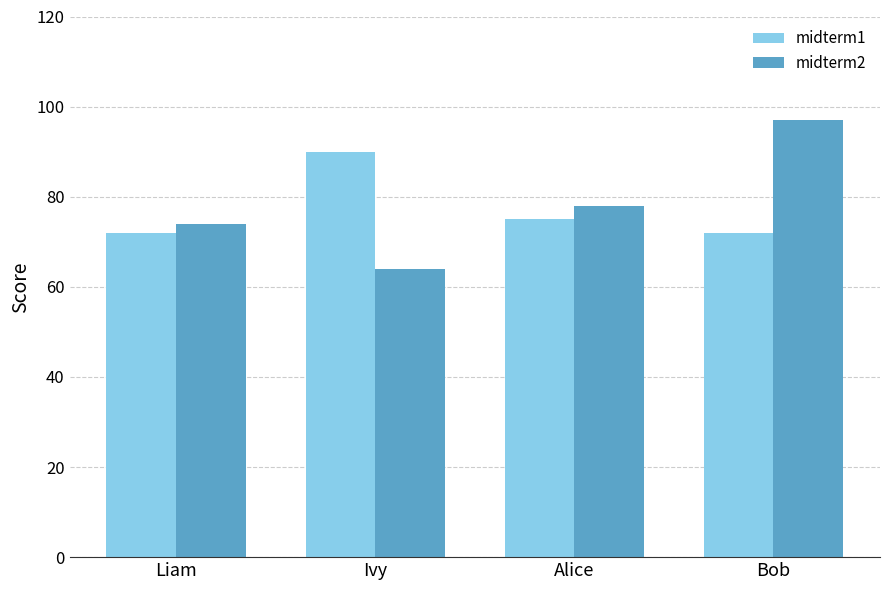

Does the chart contain stacked bars?

No